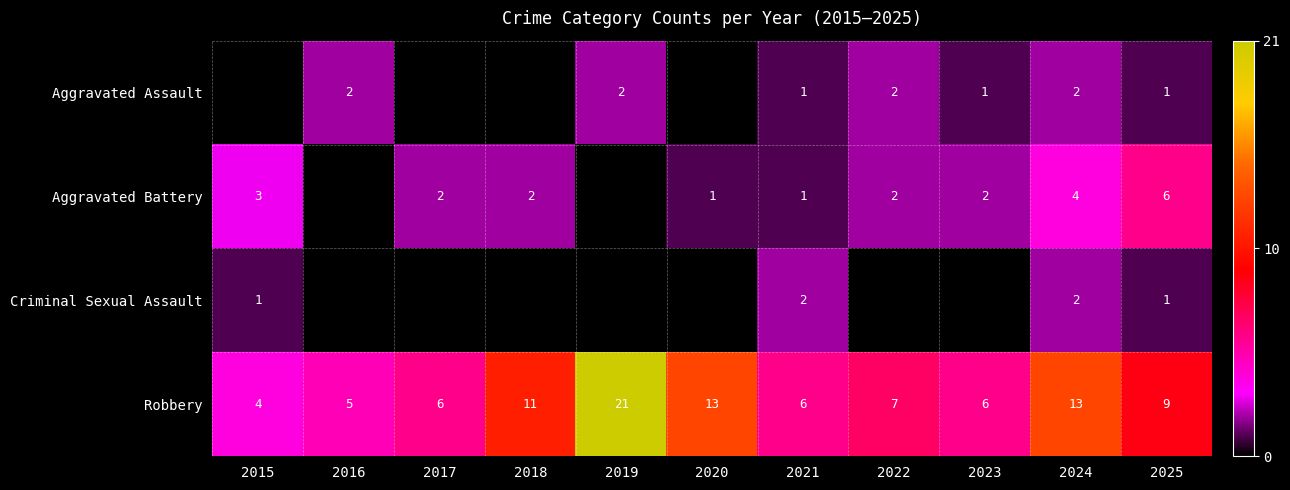

Is it true that Criminal Sexual Assault equals 2 at 2025?

False